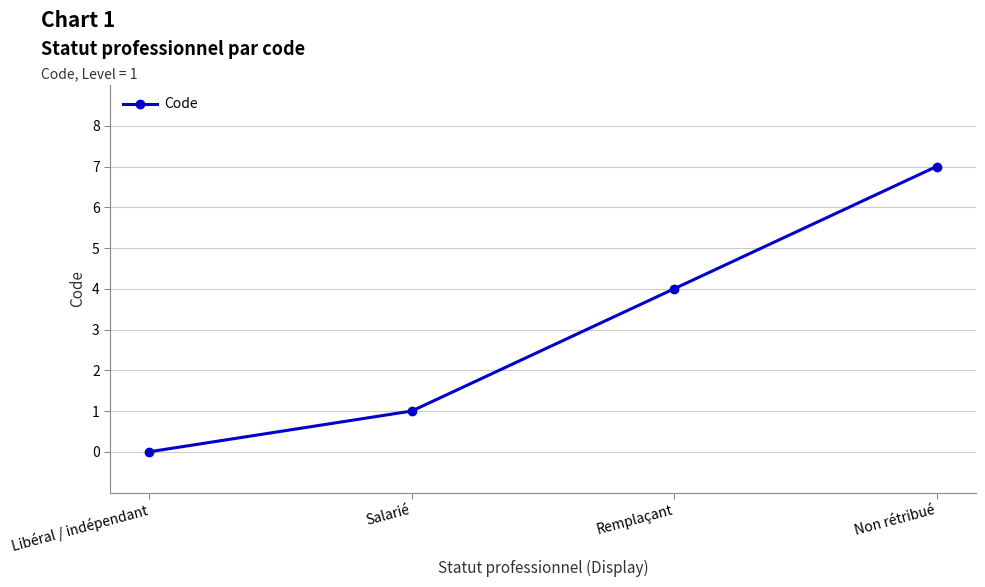

What is the average value?

3